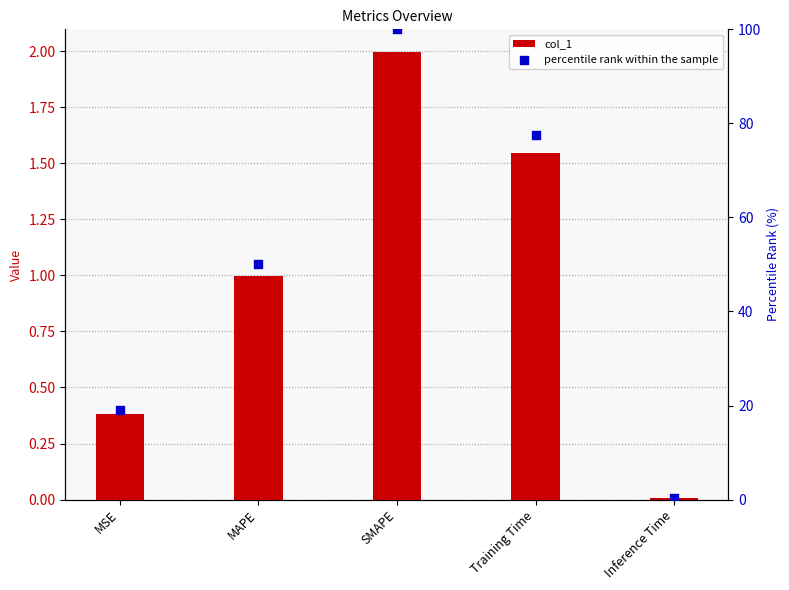

Which series reaches the minimum Y coordinate?

col_1